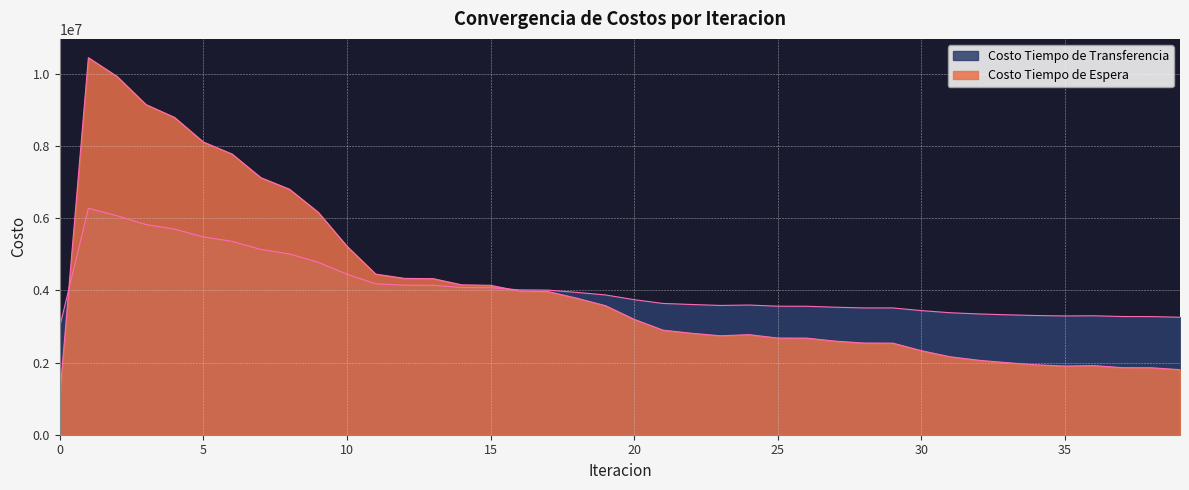

True or false: Costo Tiempo de Espera has more than 2 points higher than both neighbors.

True